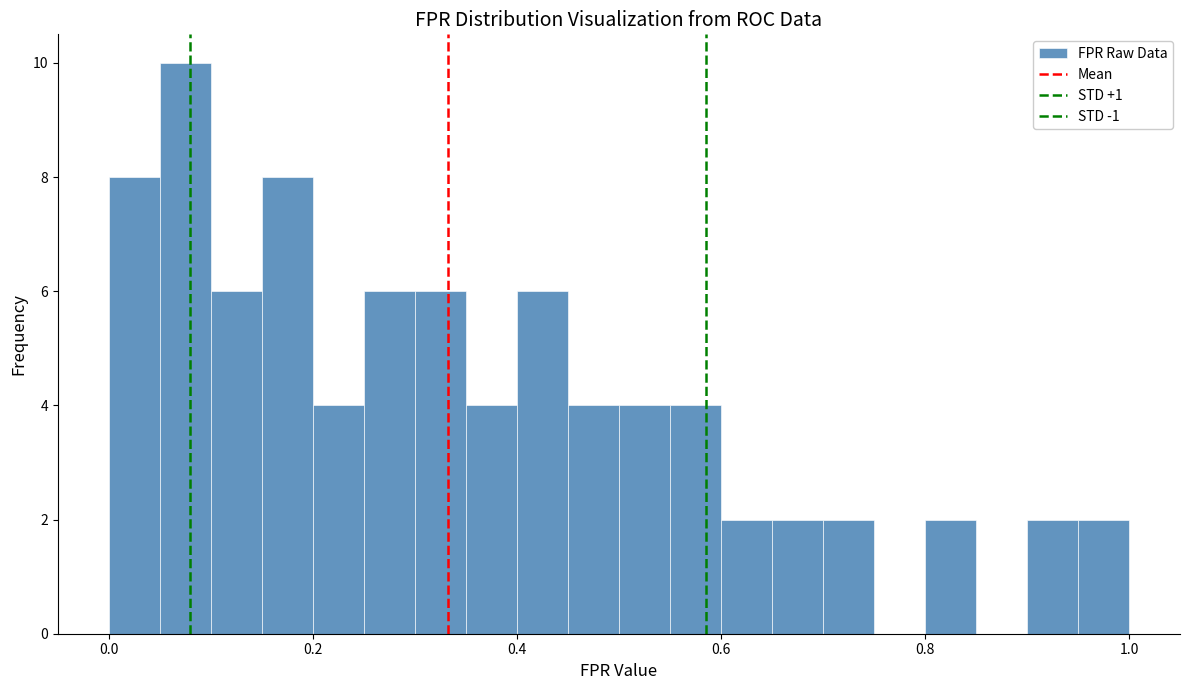

Around what value on the x-axis is the tallest bar? Give the approximate position of its centre, as read against the axis.

0.08